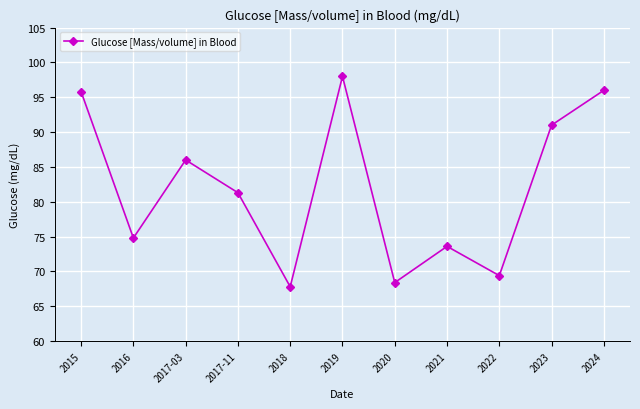

What is the value of the 4th point from the left?

81.3